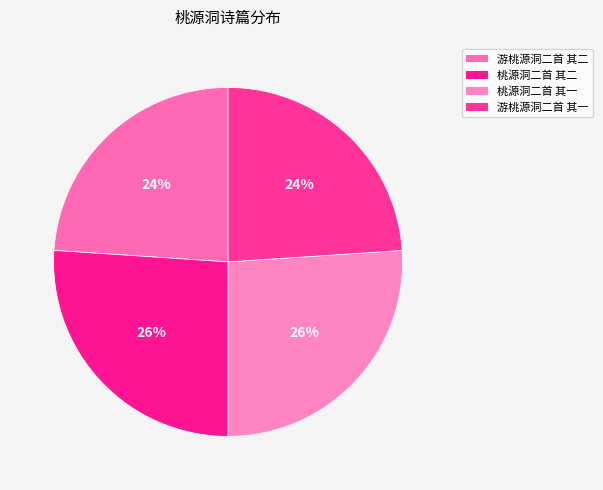

How many slices are in this pie chart?

4